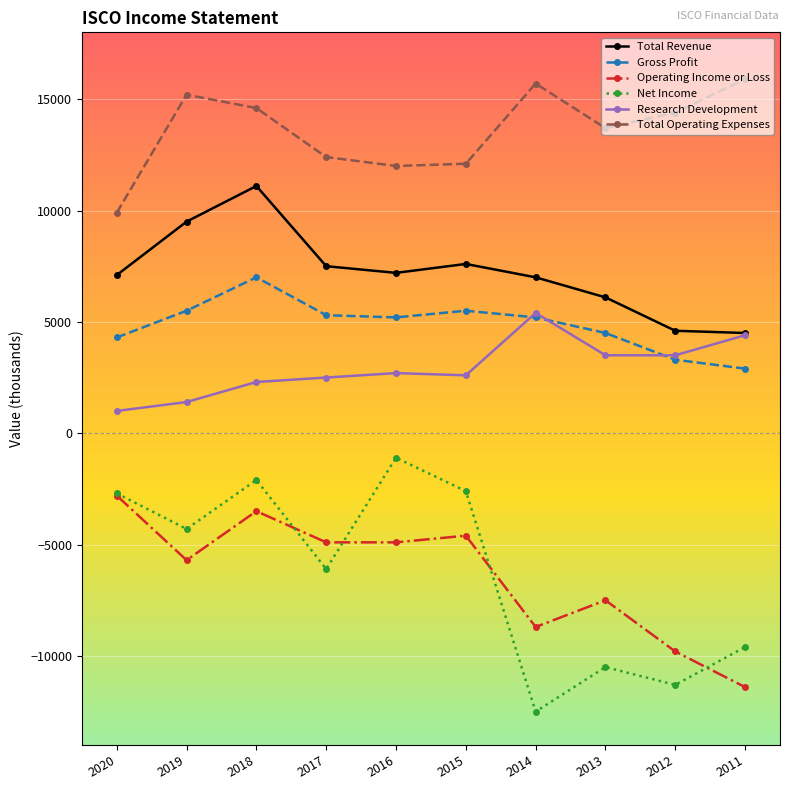

At which category is the sum across all series the highest?

2018